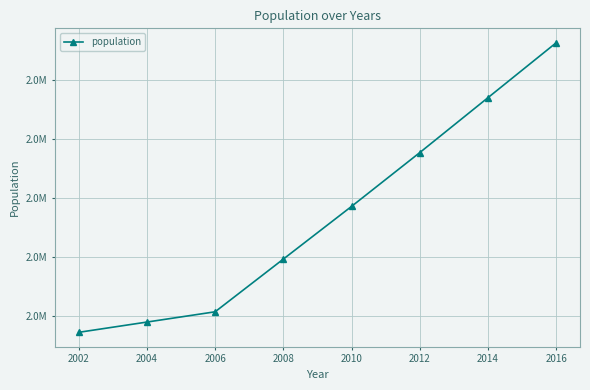

Between 2012 and 2010, which is larger?

2012